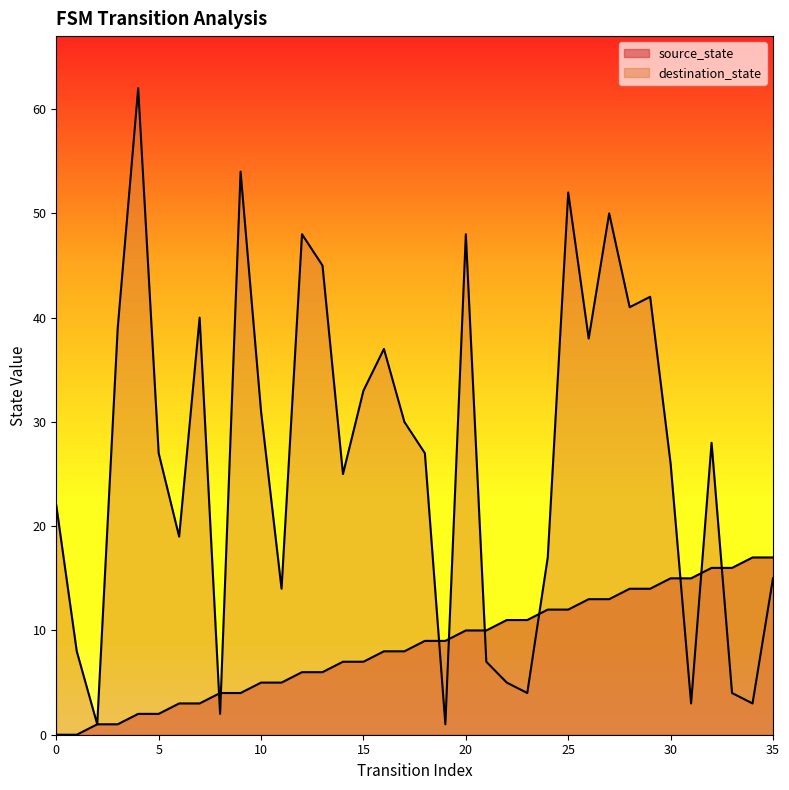

Rank the categories by source_state value from highest to lowest.

34, 35, 32, 33, 30, 31, 28, 29, 26, 27, 24, 25, 22, 23, 20, 21, 18, 19, 16, 17, 14, 15, 12, 13, 10, 11, 8, 9, 6, 7, 4, 5, 2, 3, 0, 1